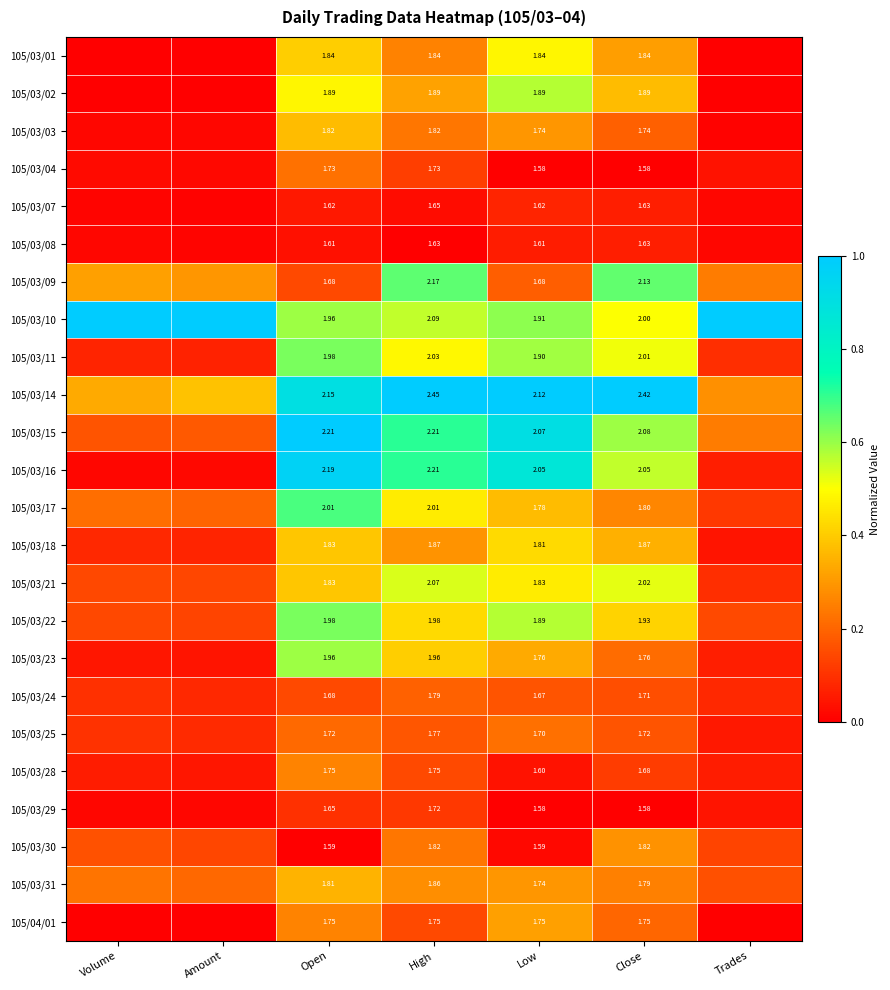

Is the value of 105/03/16 at Low greater than the value of 105/03/21 at Close?

Yes